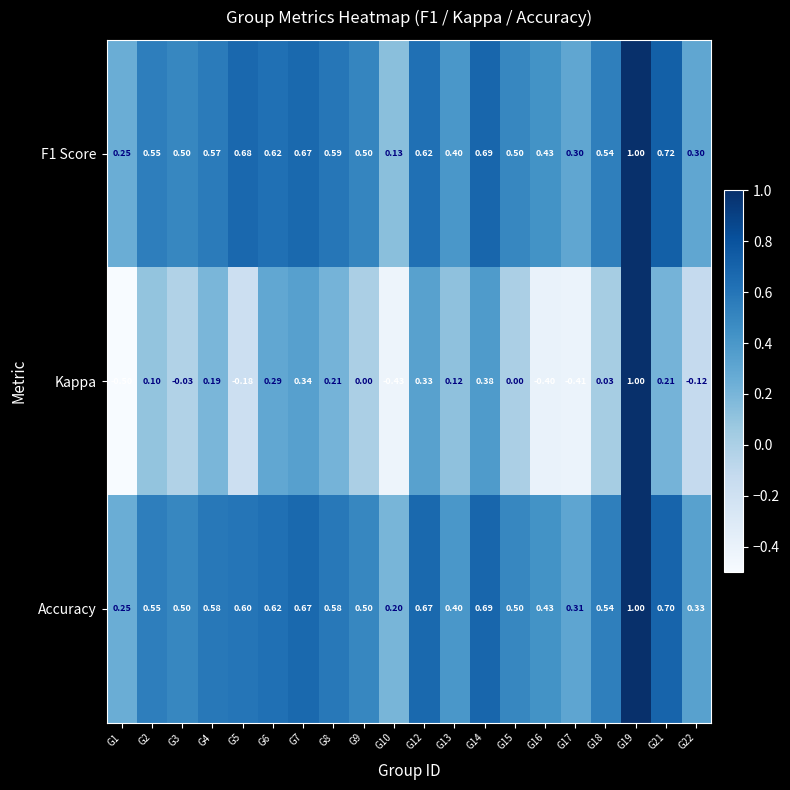

Between G1 and G7, which series saw the biggest shift?

Kappa